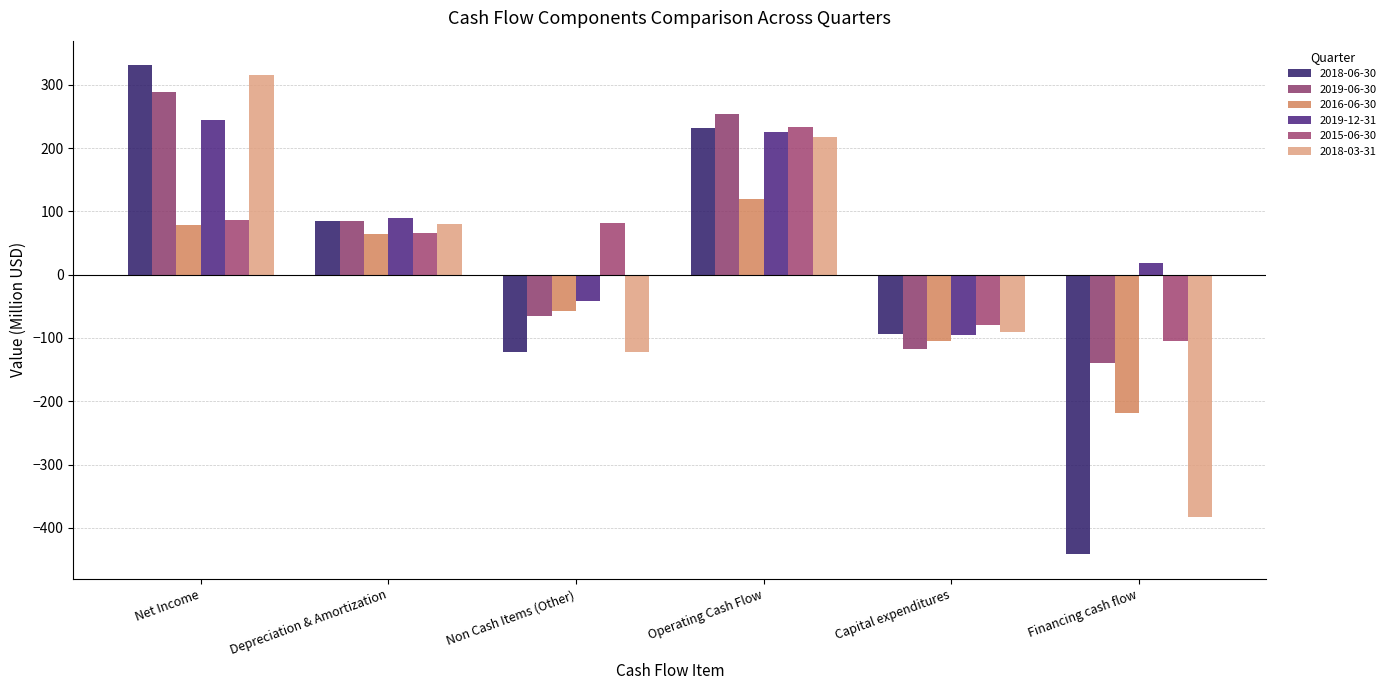

Is it true that 2019-12-31 equals 339 at Operating Cash Flow?

False